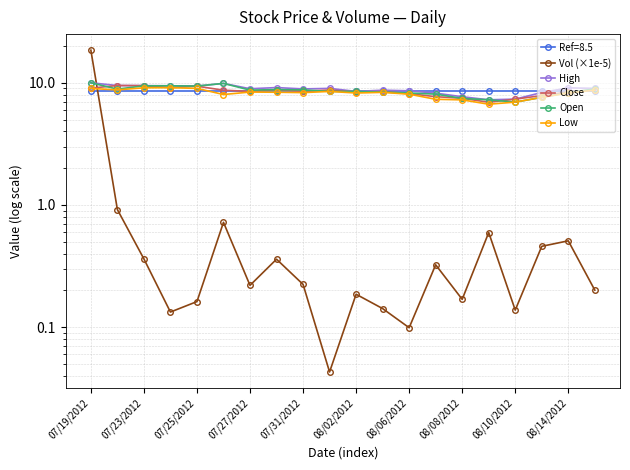

What is the sum of all High values?

176.5